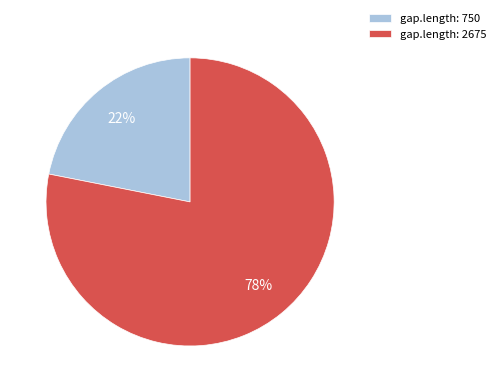

How many slices are in this pie chart?

2